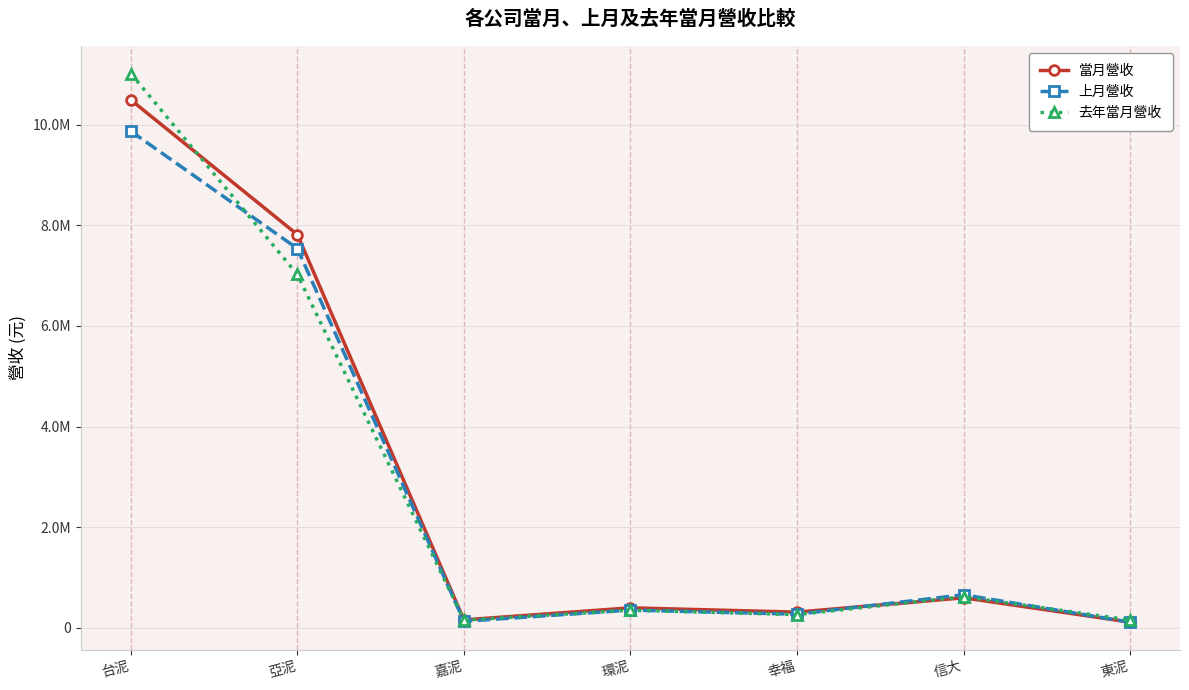

Between which two adjacent categories do 當月營收 and 上月營收 first intersect?

幸福 and 信大